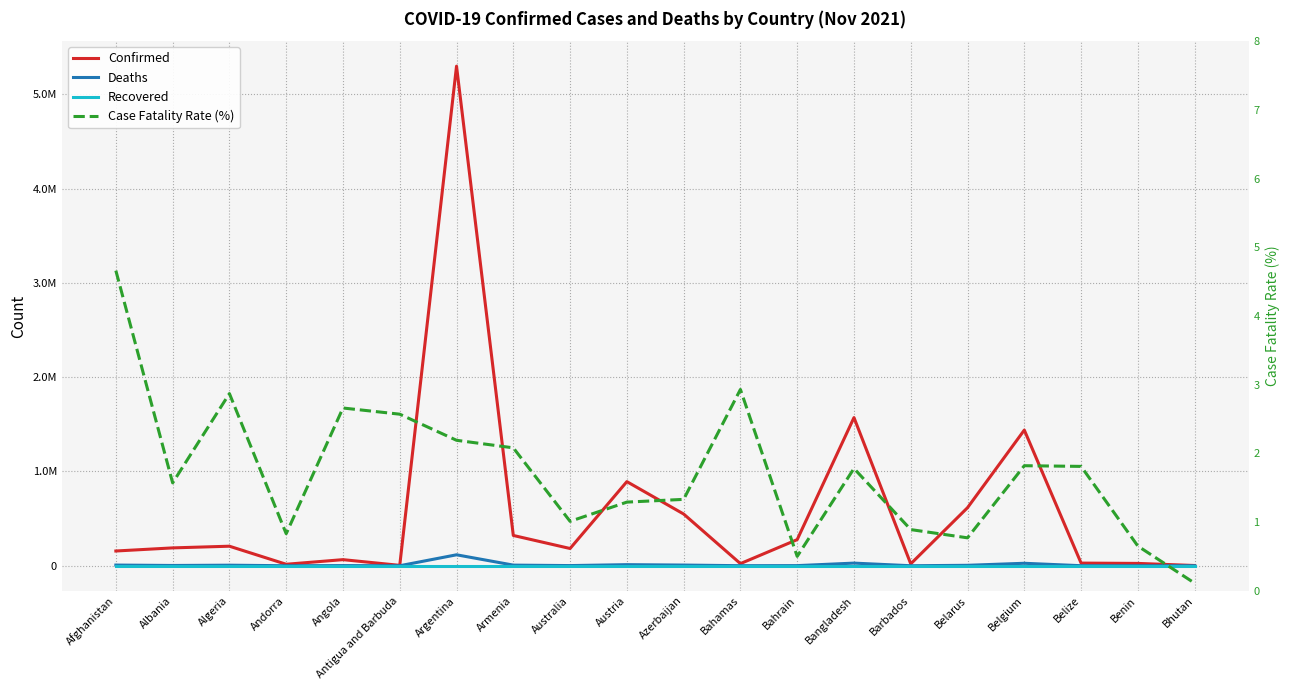

Where is the first local maximum for Deaths?

Algeria